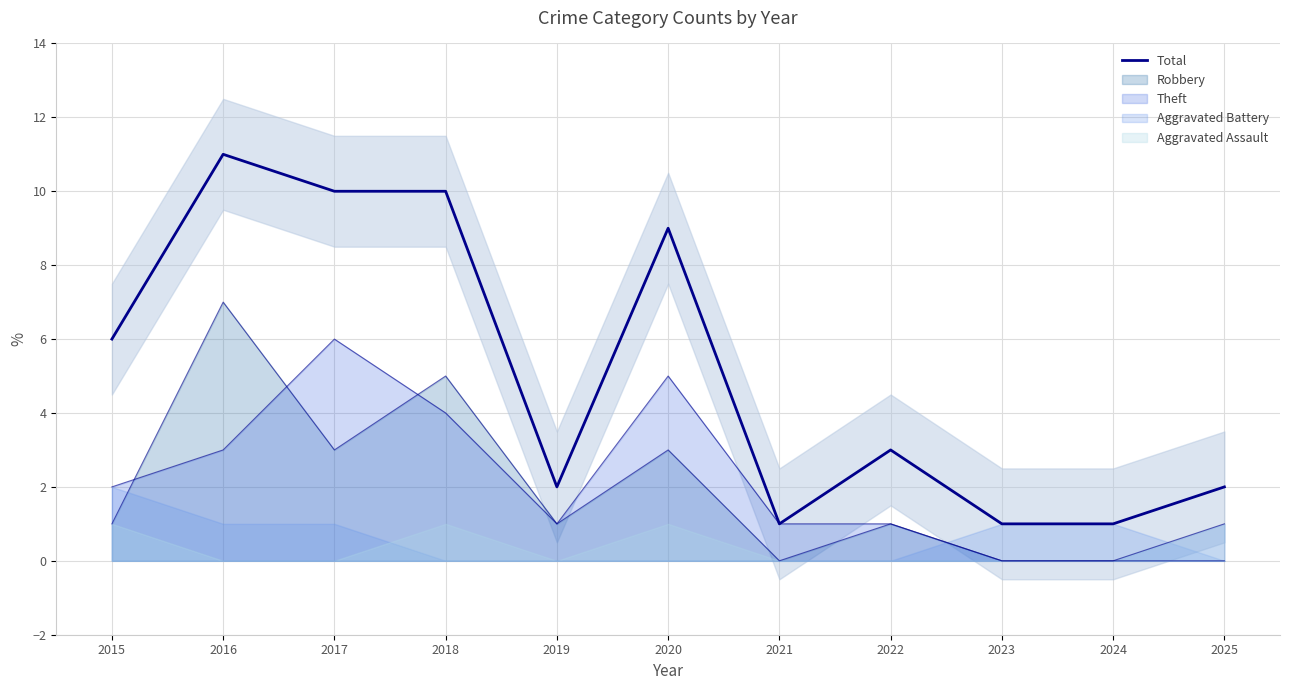

What is the average value?

5